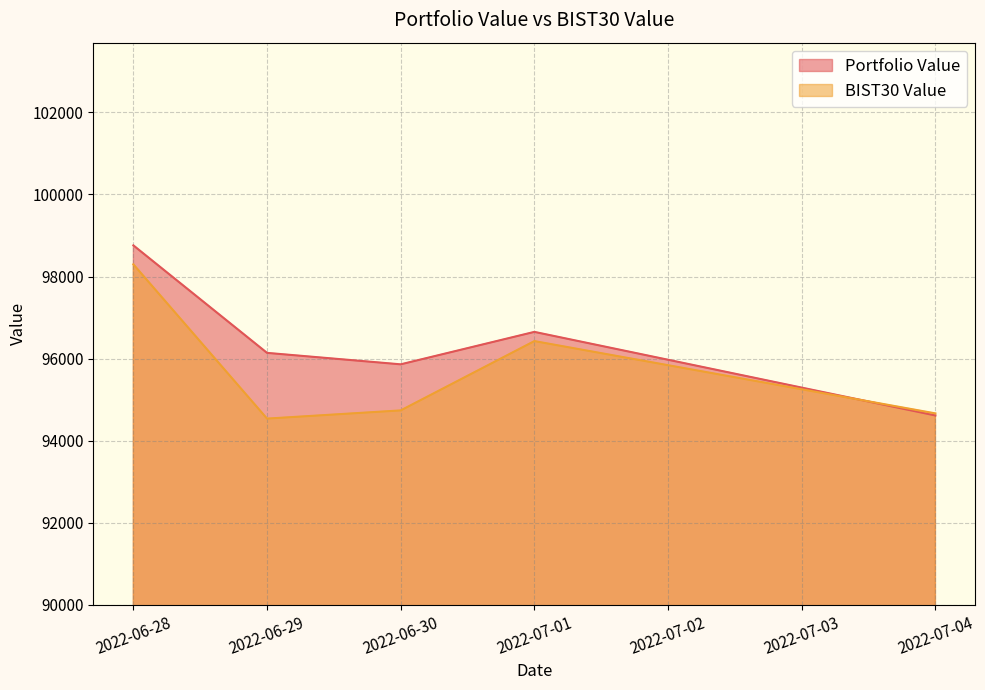

Does the chart have visible grid lines?

Yes